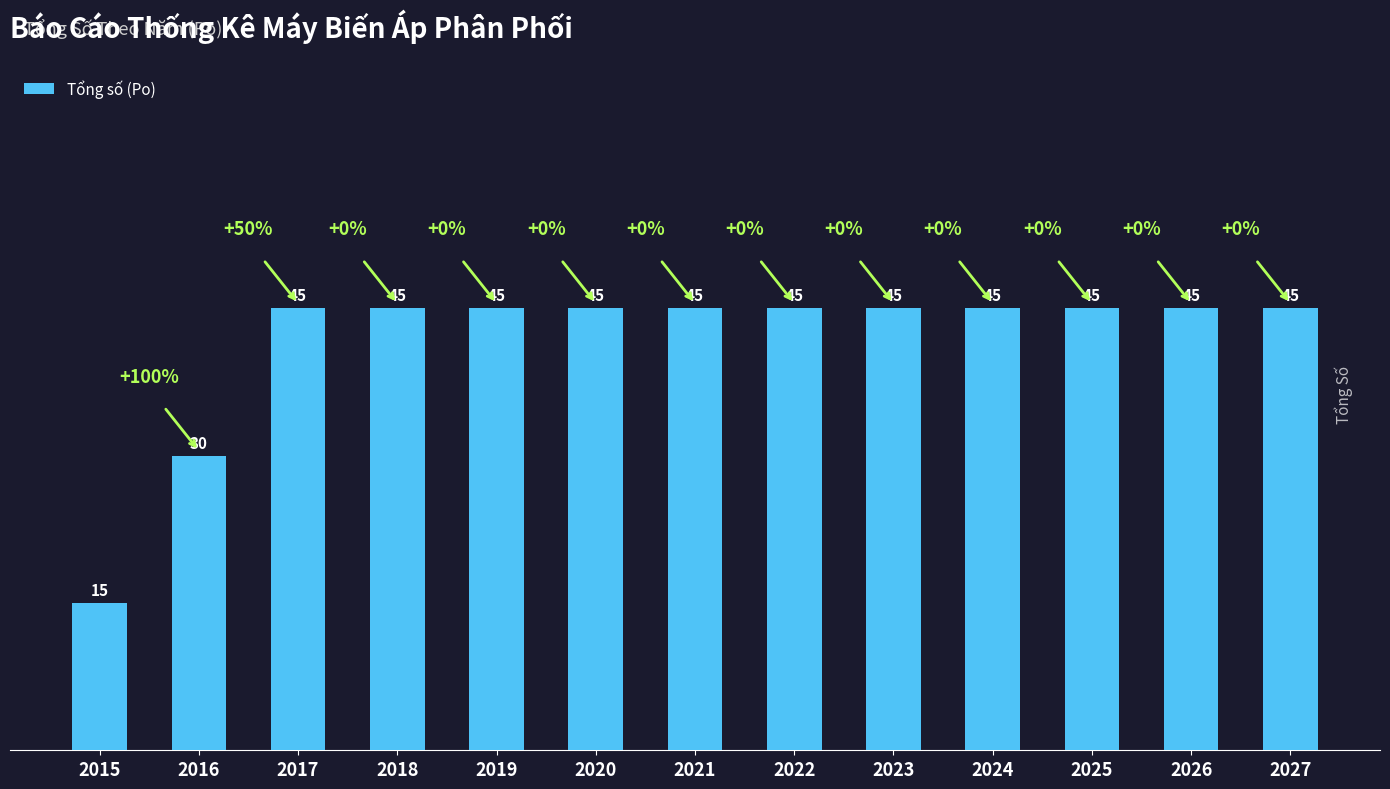

What is the difference between the second highest and minimum values?

30